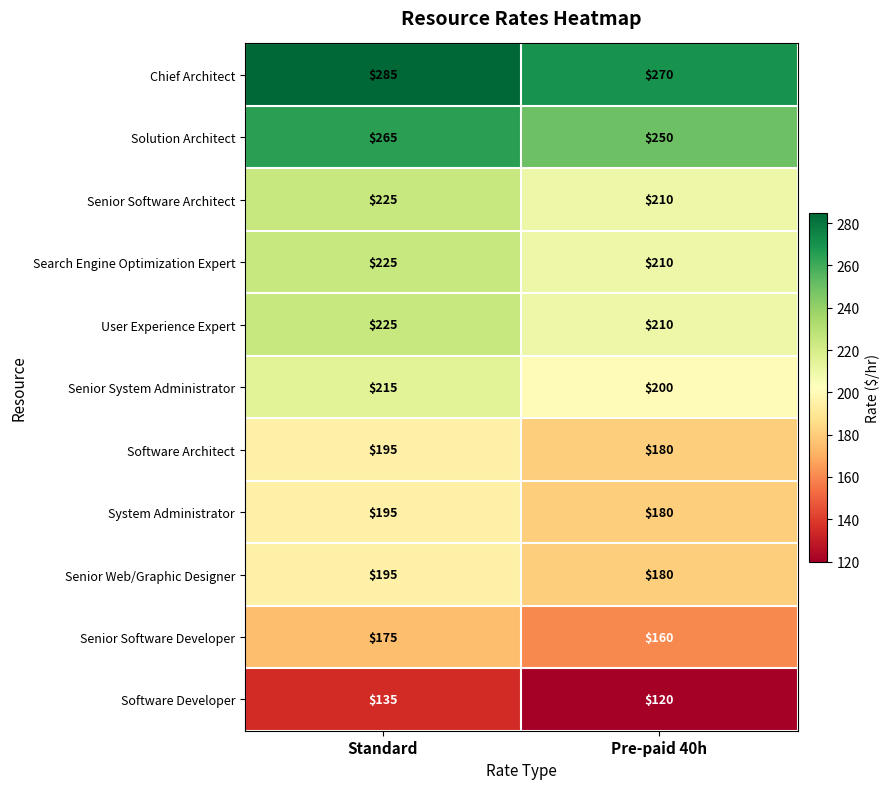

Which series has the largest total across all categories?

Chief Architect